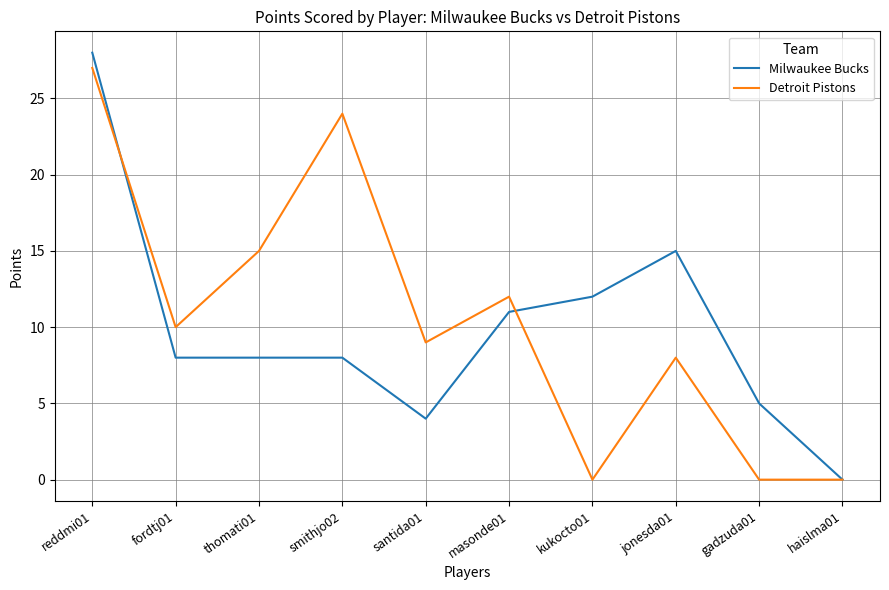

How many positive values does the Milwaukee Bucks series have?

9